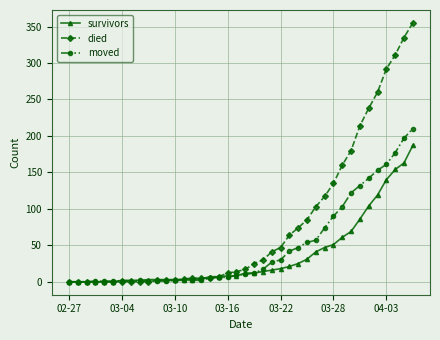

Which series has the largest total across all categories?

died